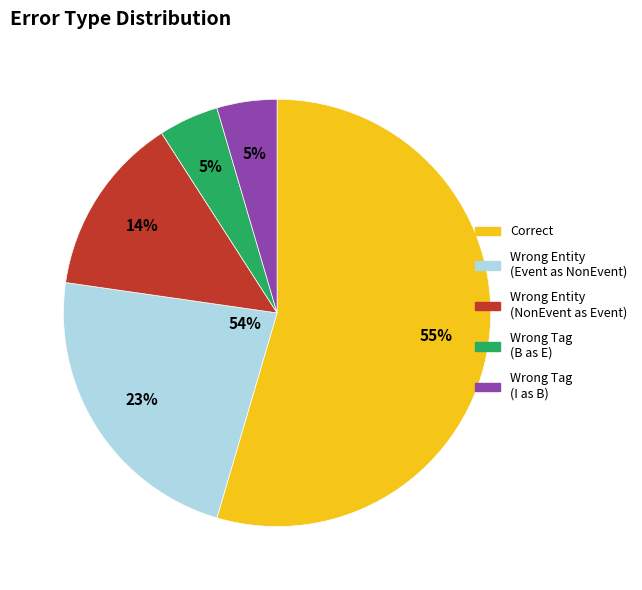

Do Wrong_Tag_I_as_B and Correct together represent more than half of the pie?

Yes